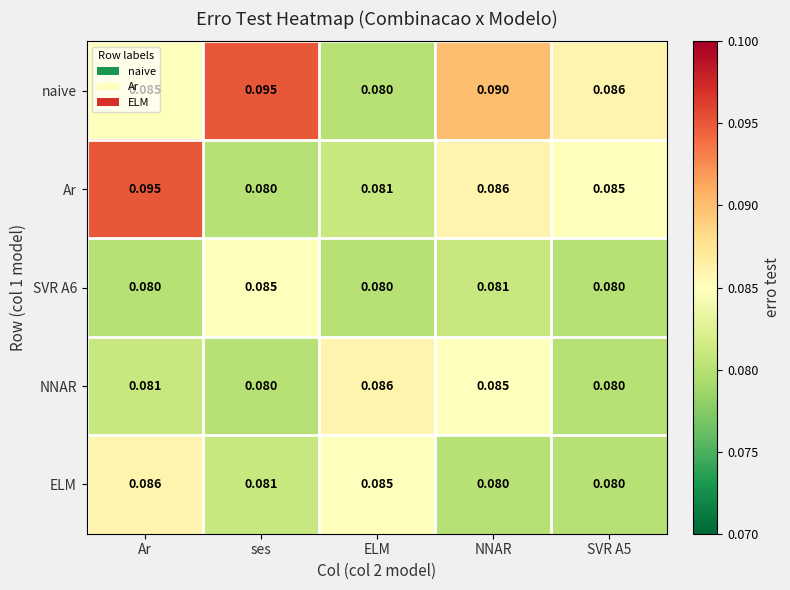

Which category has the highest value in the ELM series?

Ar